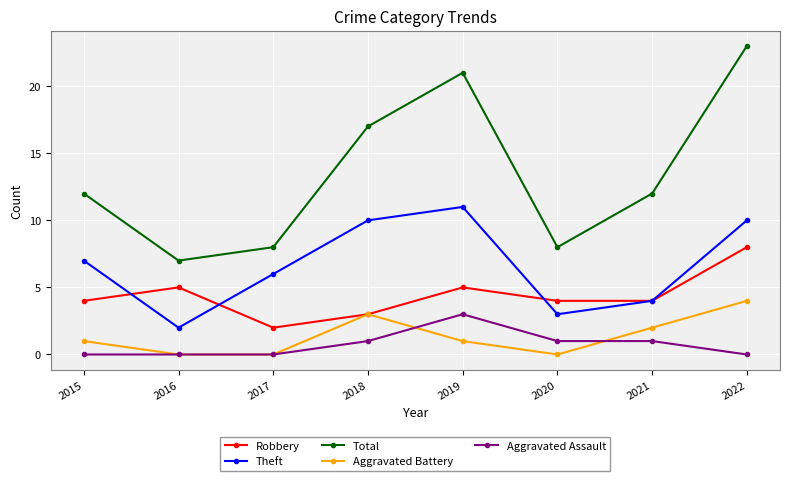

What is the difference between the second highest and second lowest values in the Aggravated Battery series?

3